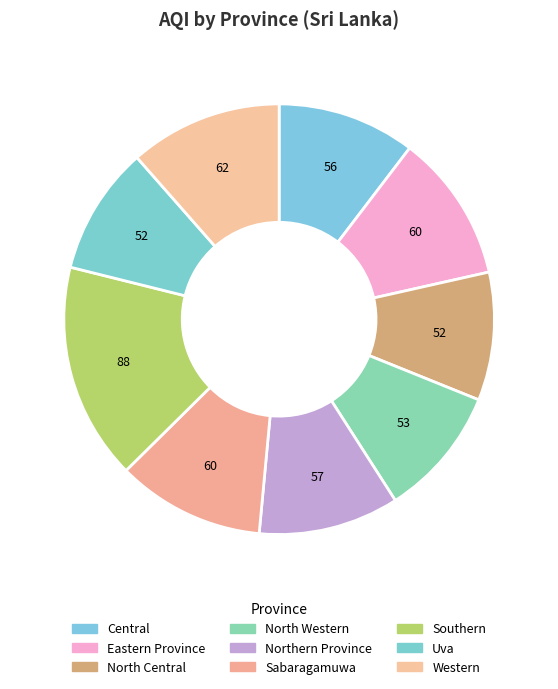

Which category has the smallest portion of the pie?

North Central